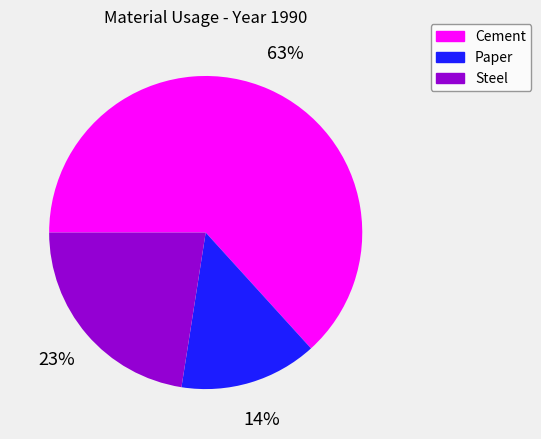

To the nearest percent, what is the combined percentage of Paper and Cement?

77%